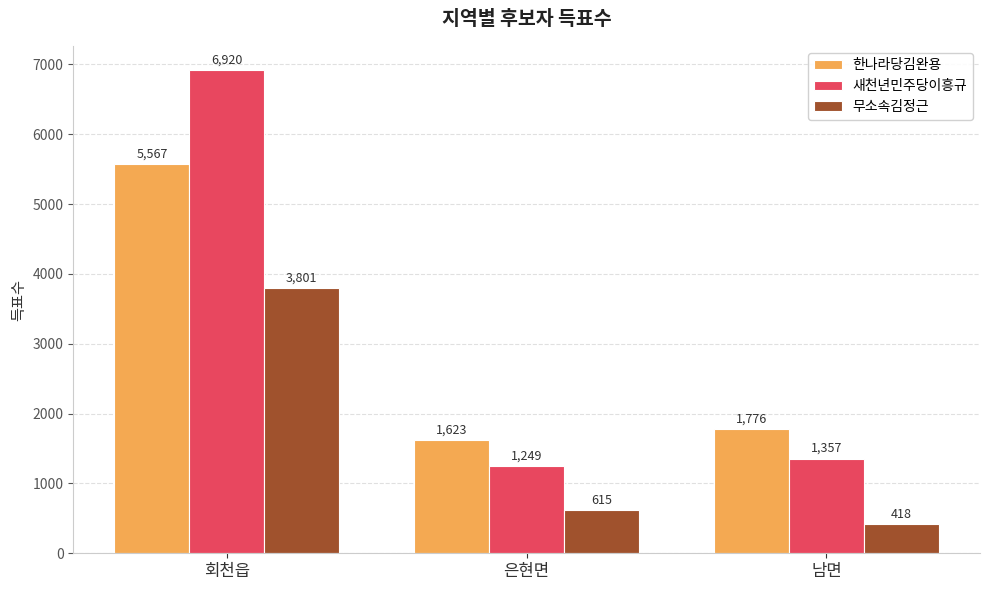

Between 회천읍 and 은현면, which series saw the biggest shift?

새천년민주당이흥규